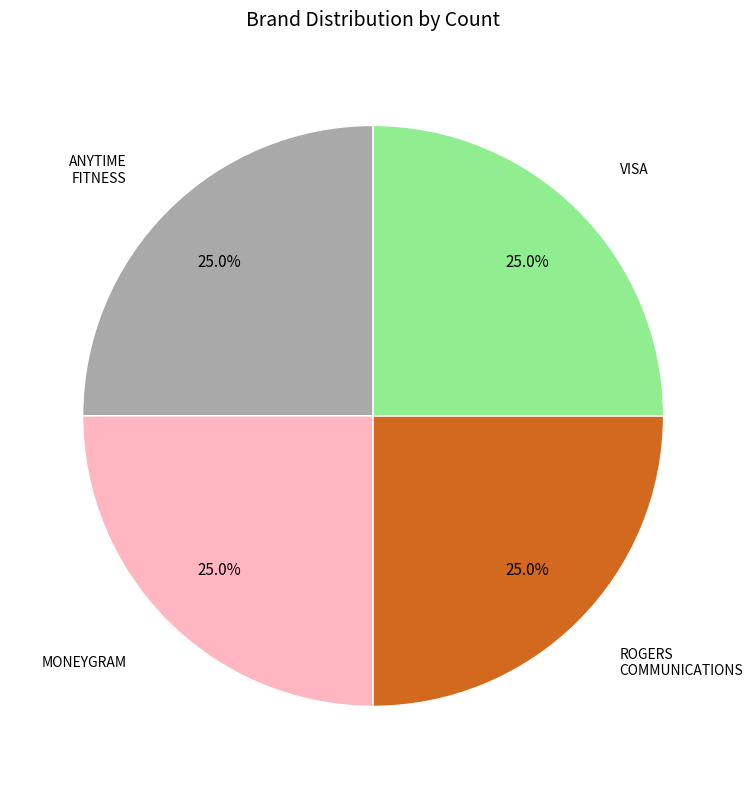

Is there any slice that represents more than half of the pie?

No